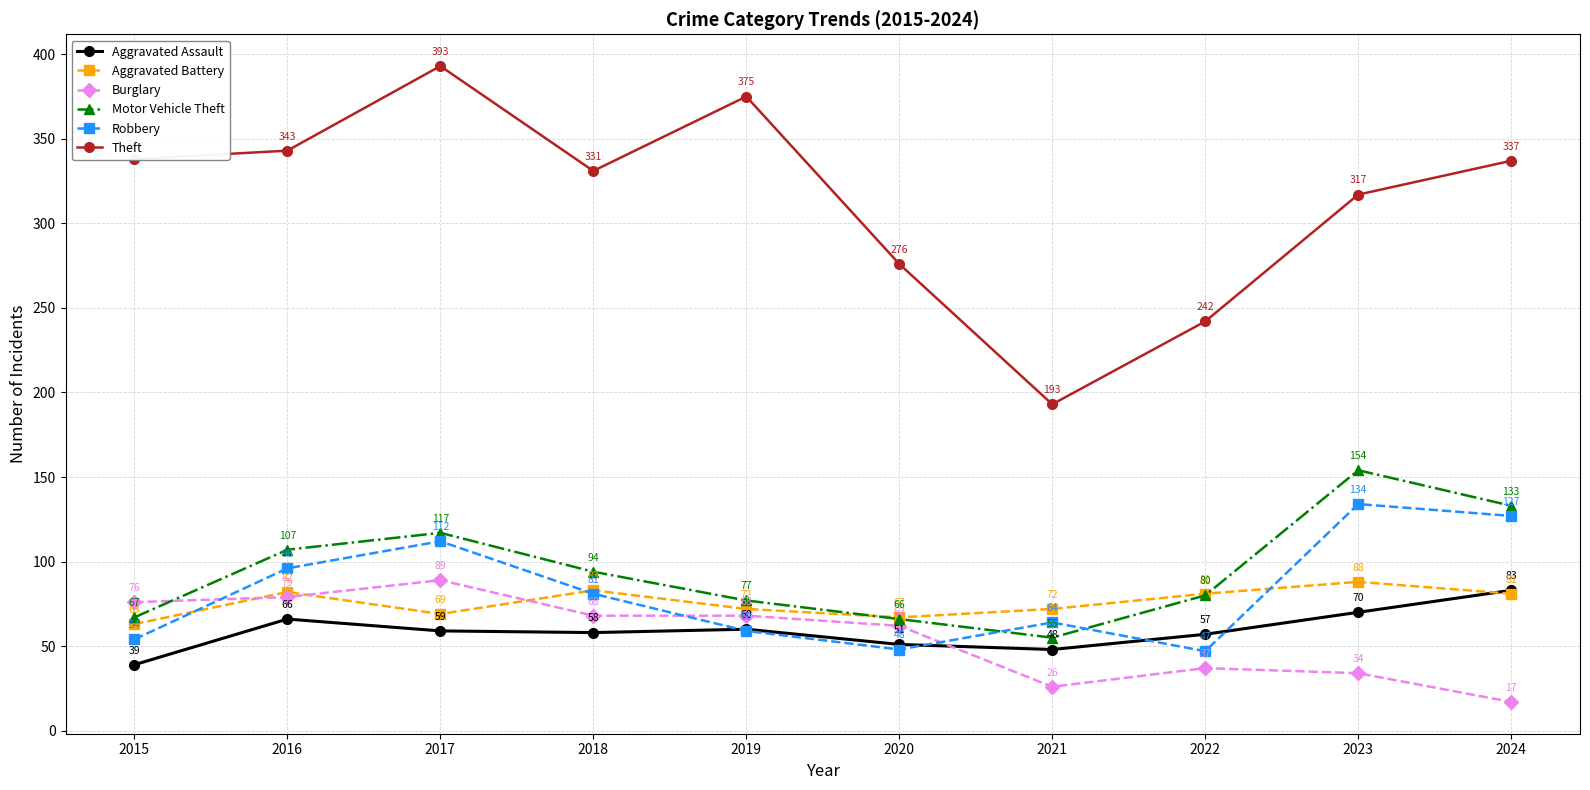

Is the value of Aggravated Assault at 2019 greater than the value of Aggravated Battery at 2021?

No